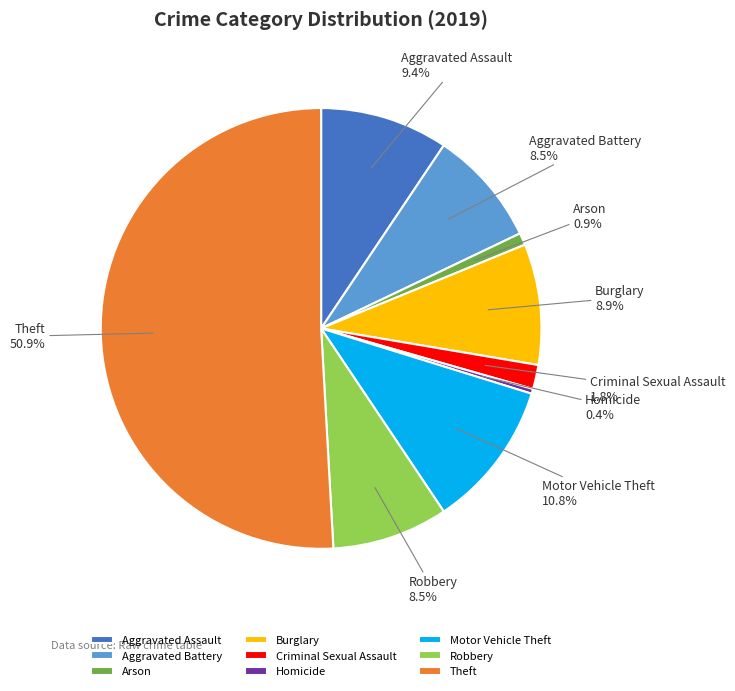

Do Criminal Sexual Assault and Robbery together represent more than half of the pie?

No